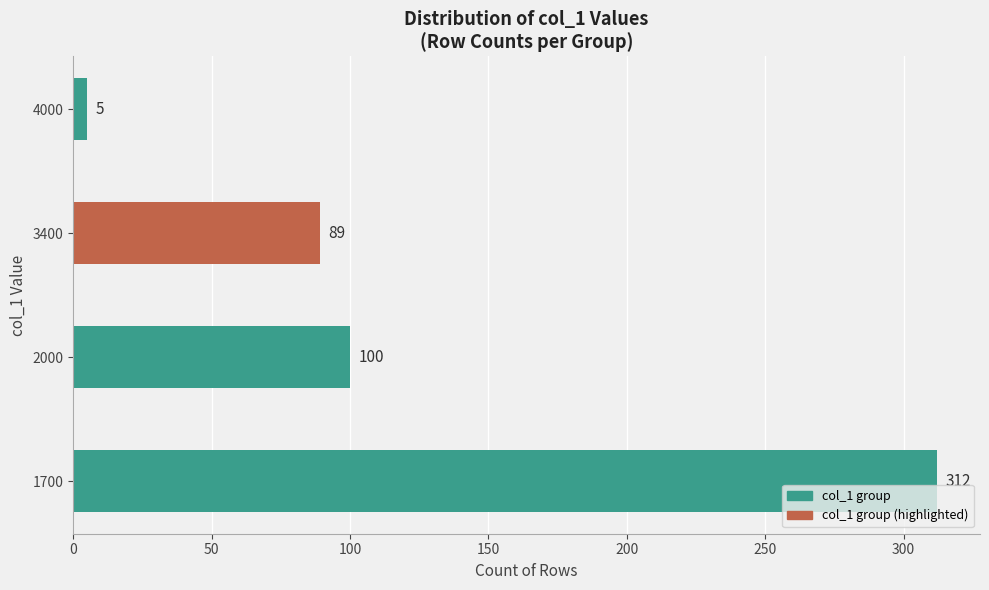

Reading bottom to top, what are all the values shown in this chart?

312	100	89	5